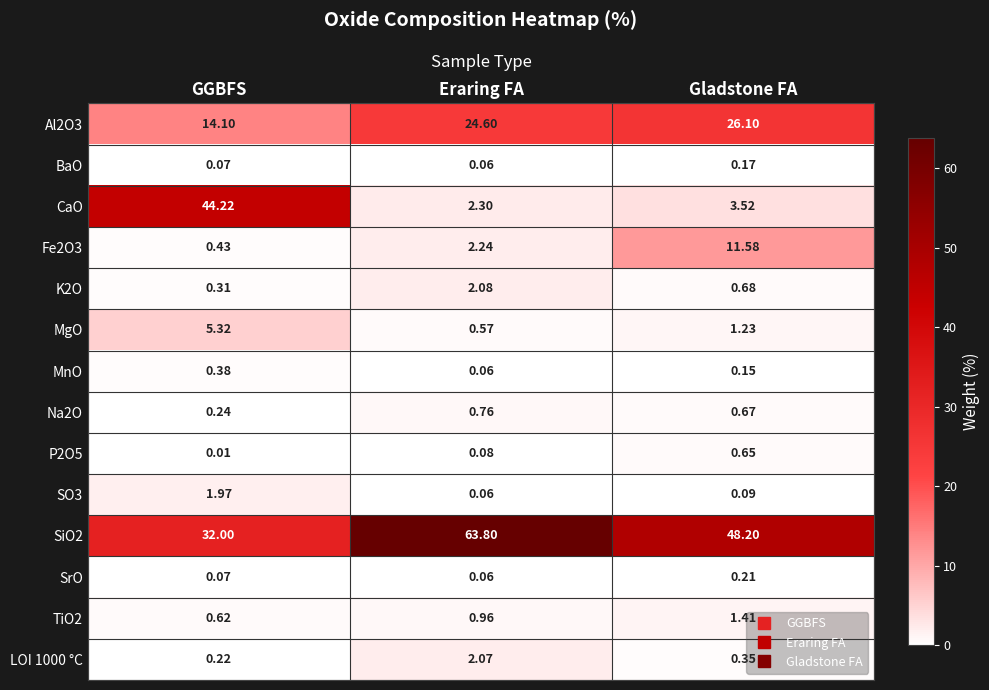

List the labels in order of MnO value, largest first.

GGBFS, Gladstone FA, Eraring FA